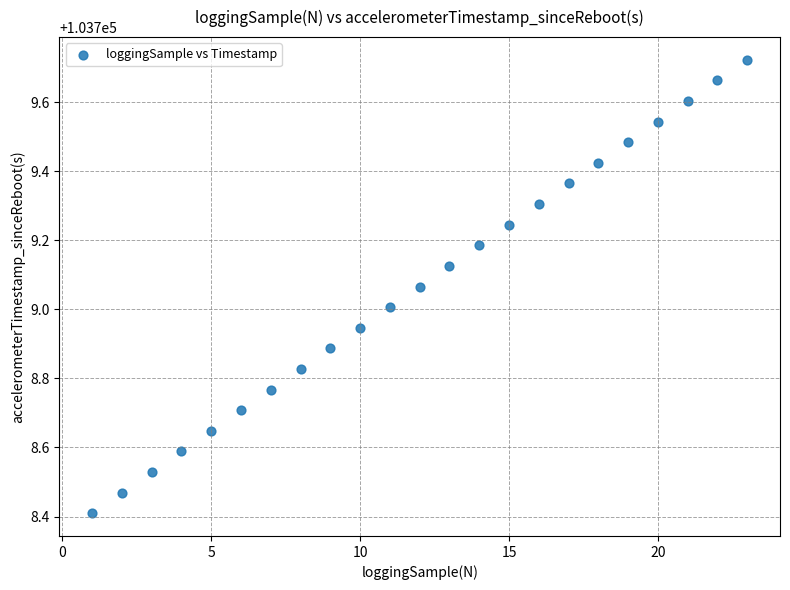

What is the range of Y values (max minus min)?

1.3